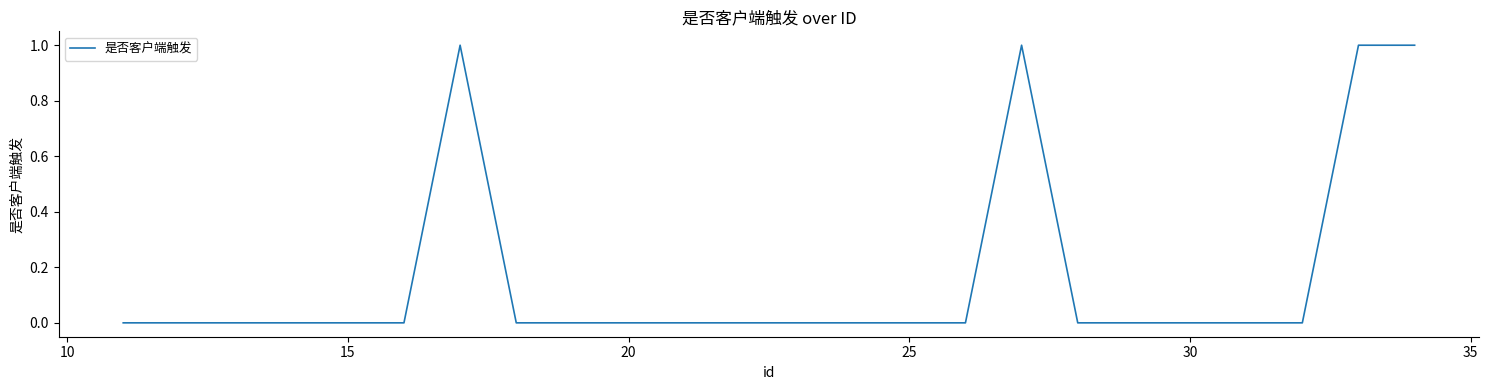

How many lines are shown in the chart?

1